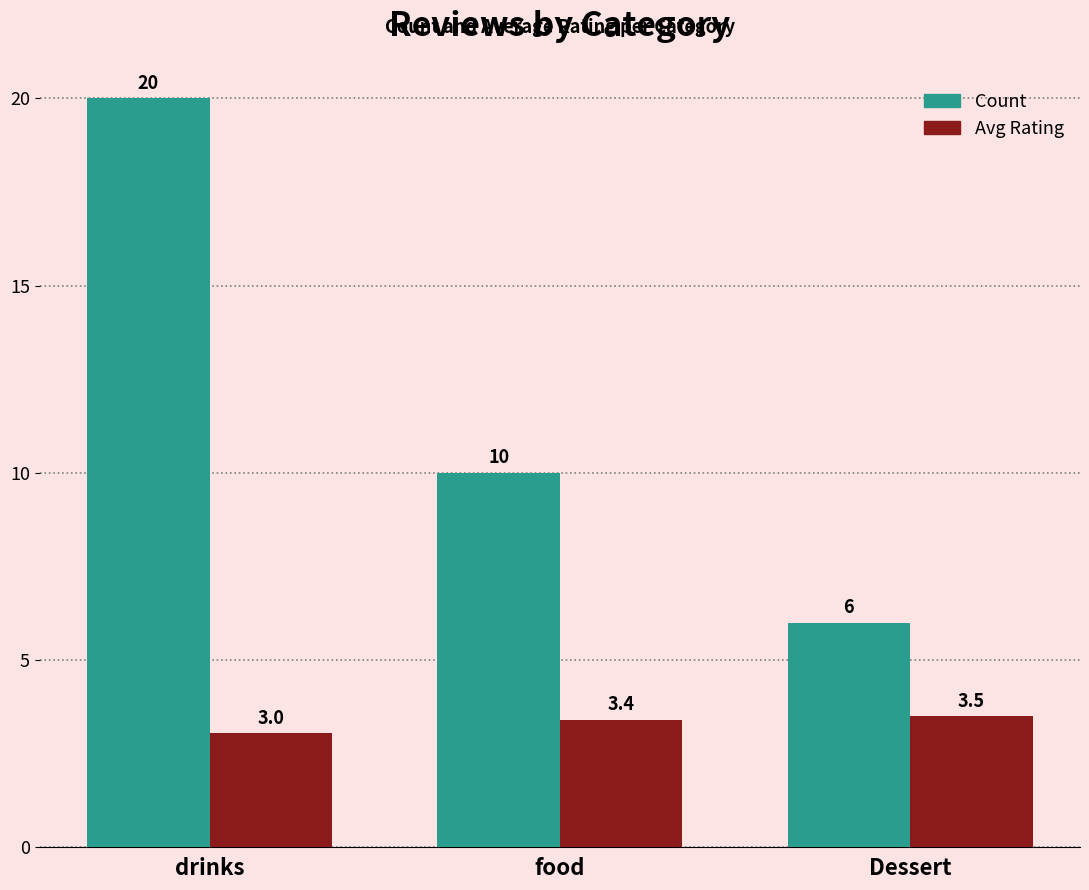

At which label is Avg Rating closest to 3?

drinks